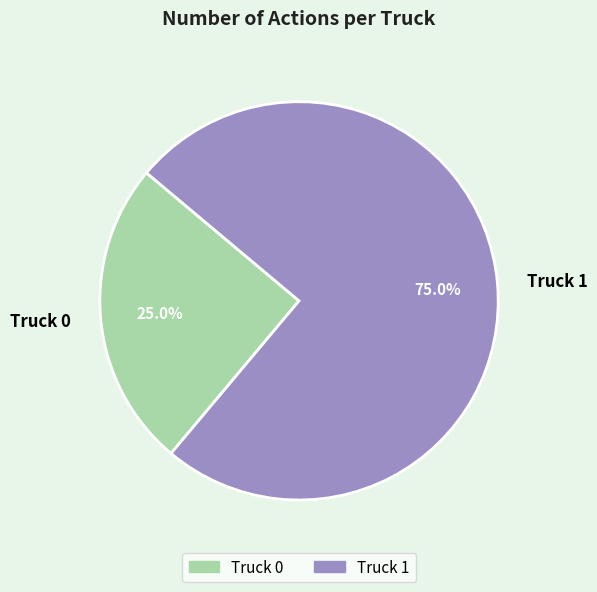

To the nearest percent, what is the combined percentage of Truck 0 and Truck 1?

100%